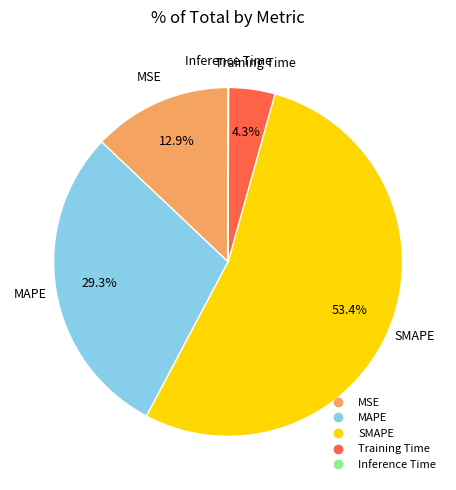

Does SMAPE represent more than half of the total?

Yes